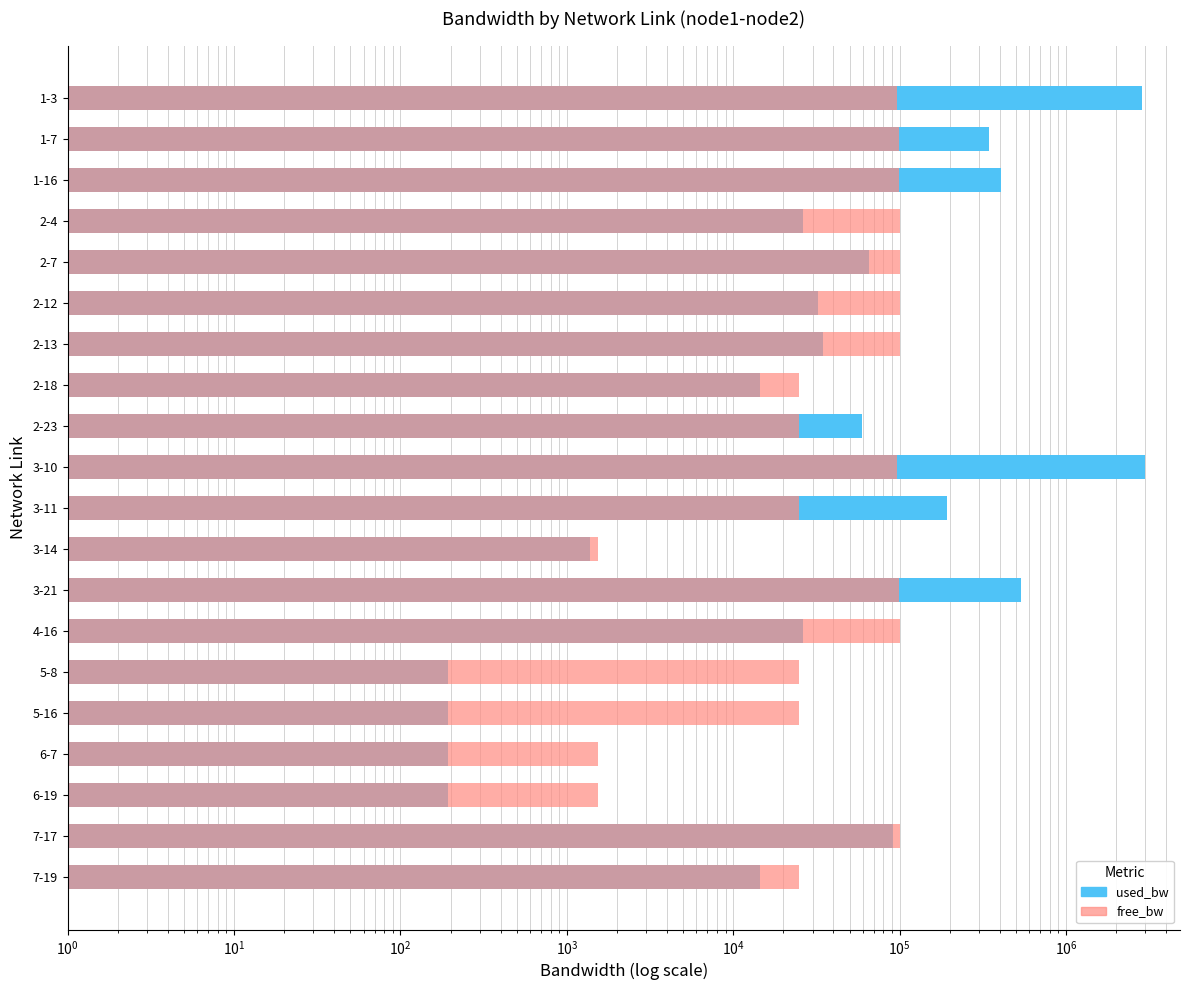

What is the lowest value of the used_bw series?

191.8